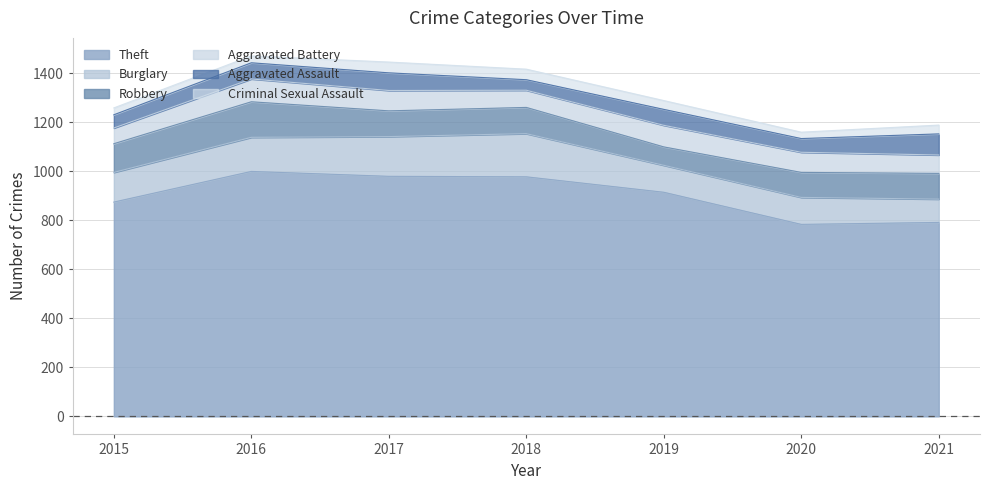

The Burglary series shows 32 at 2015. True or false?

False